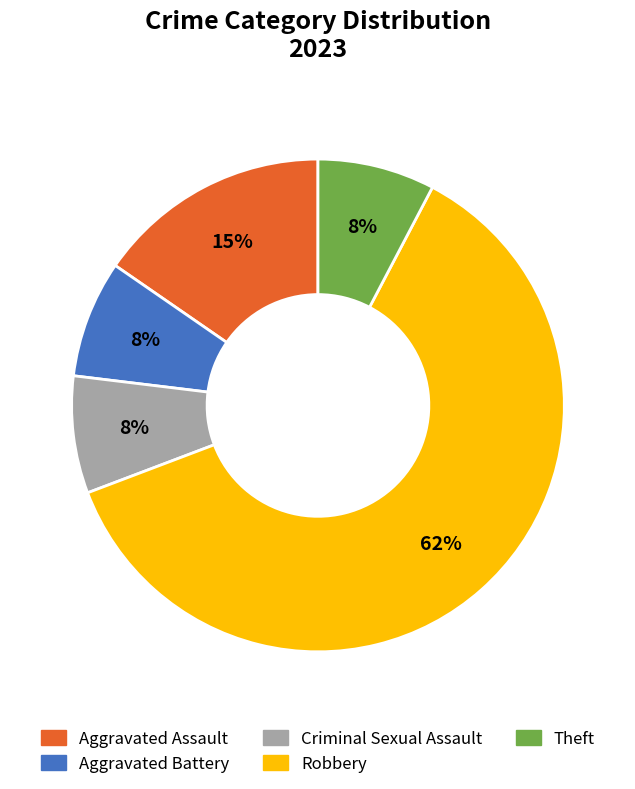

Which slice is the largest?

Robbery